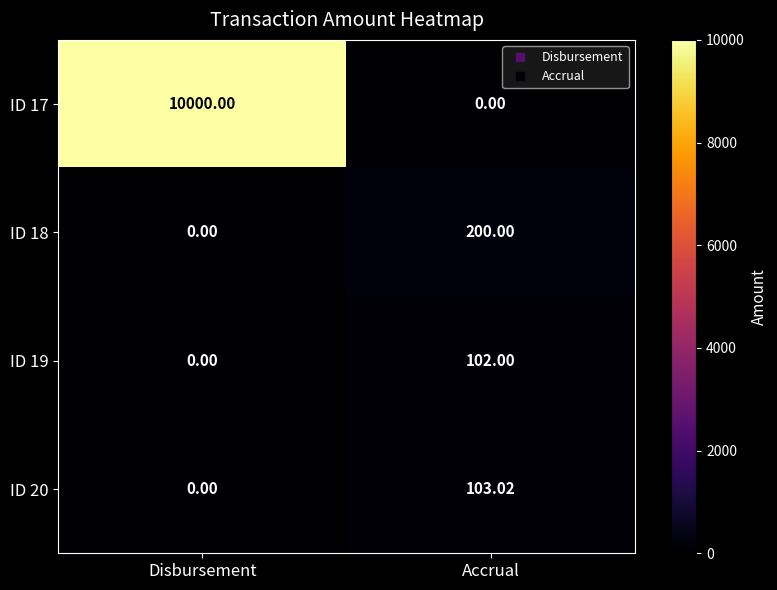

Which series has the largest range (max minus min)?

ID 17